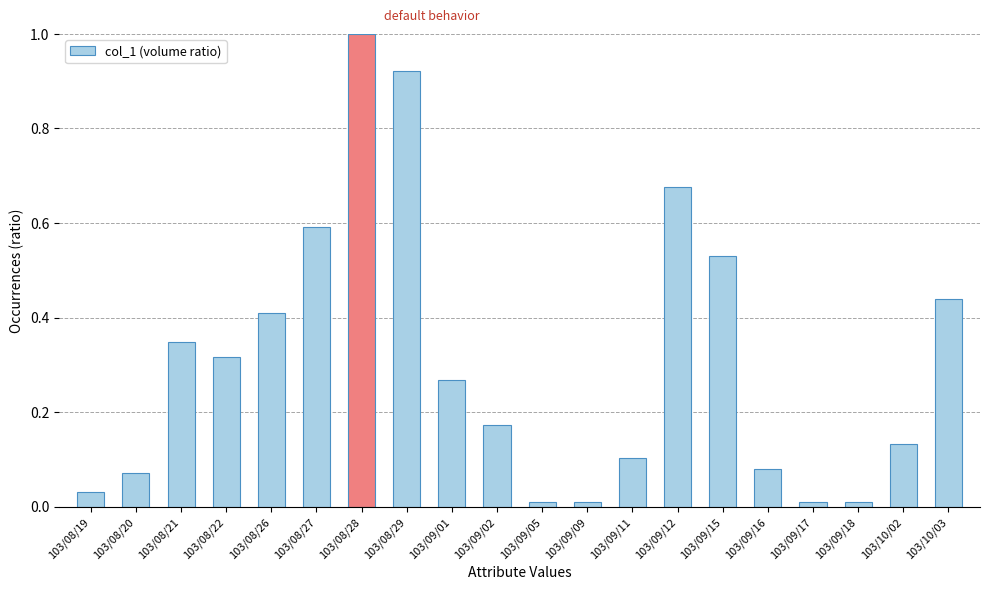

What is the difference between the values at 103/08/22 and 103/08/29?

0.6